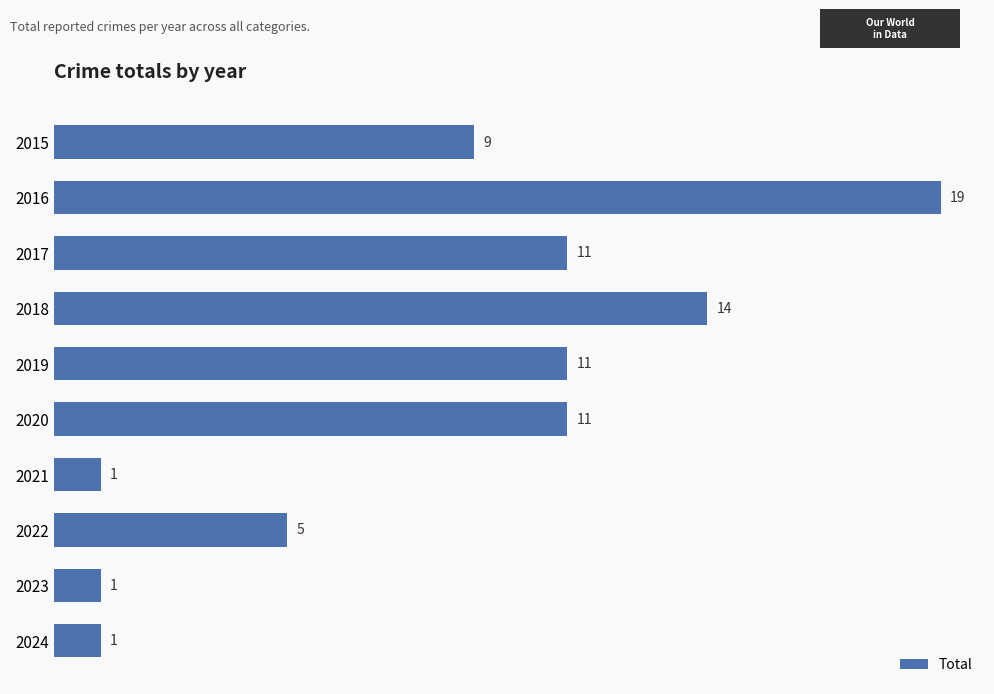

What is the maximum value shown in the chart?

19